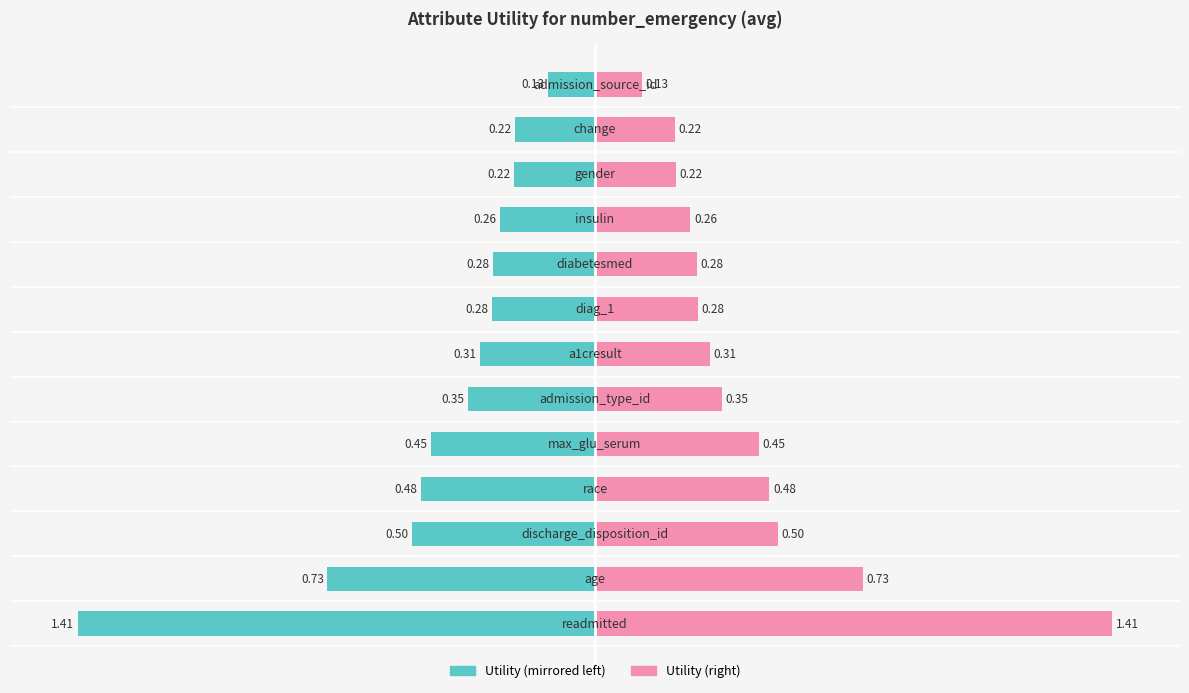

Which series has the largest total across all categories?

Utility (right)